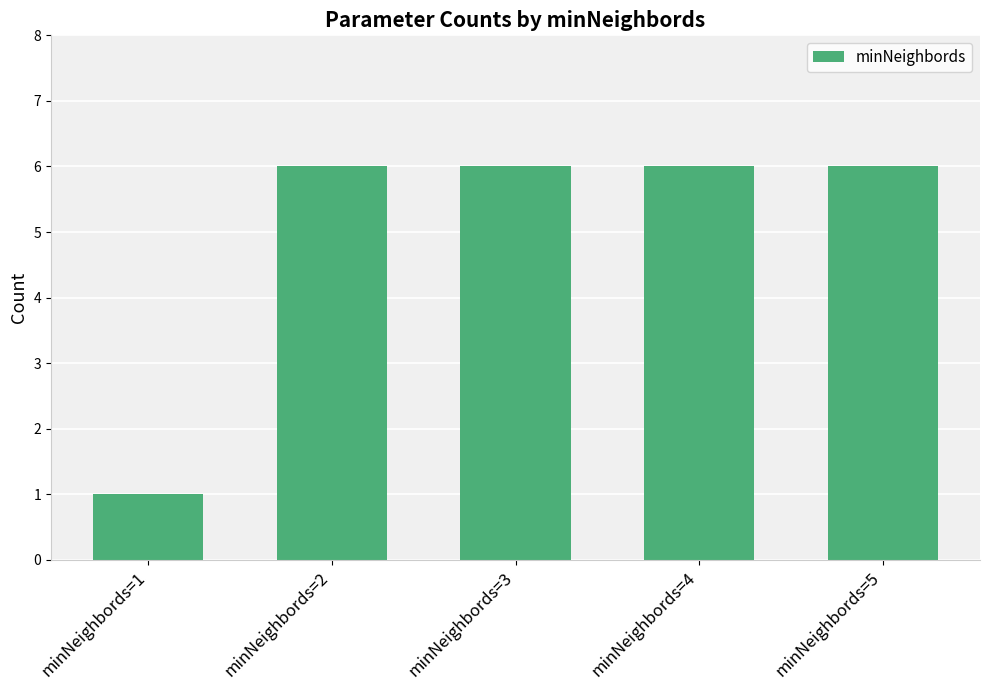

What is the minimum value shown in the chart?

1